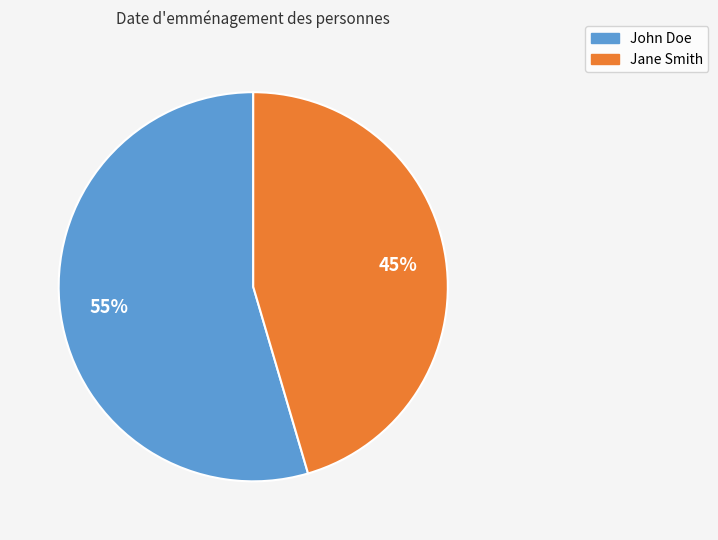

The John Doe slice represents 55% of the pie. True or false?

True